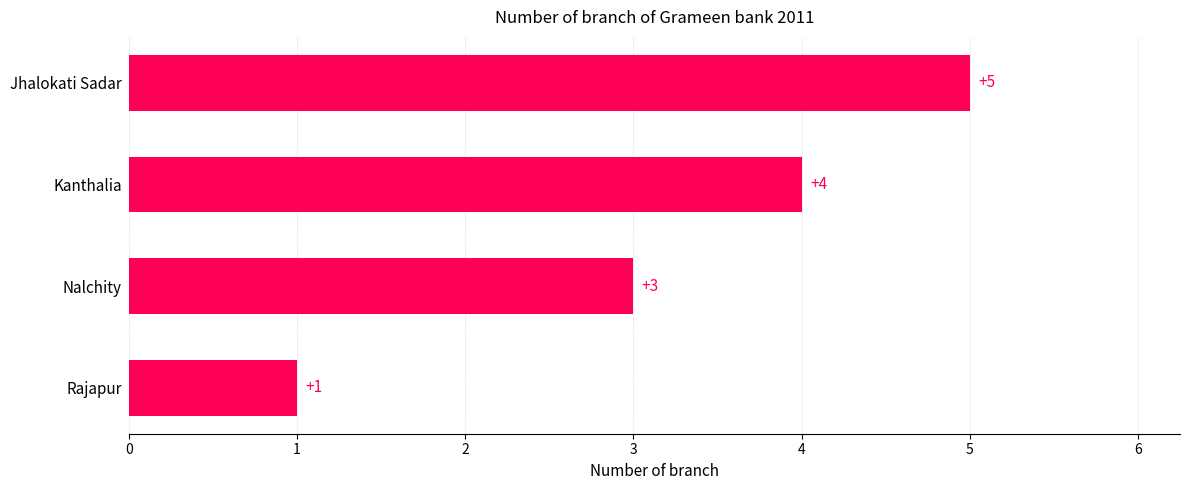

The chart shows a value of 1 at Rajapur. True or false?

True